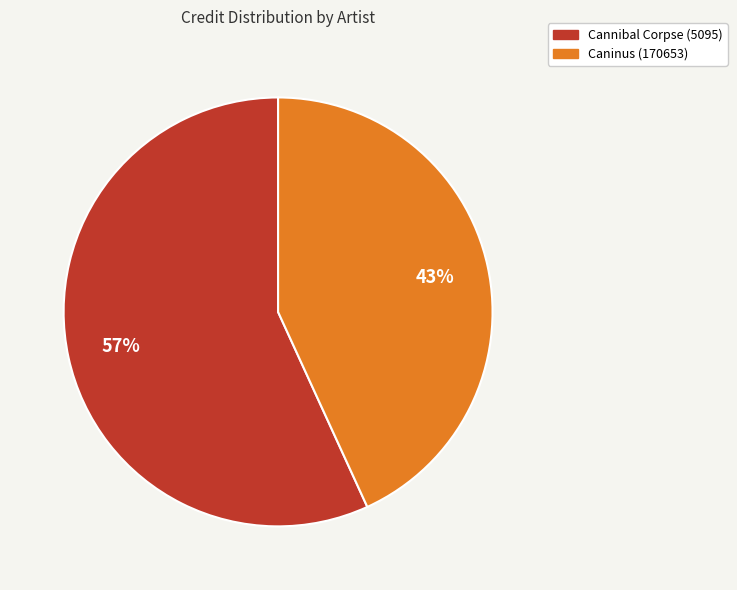

Which has a higher value, Cannibal Corpse (5095) or Caninus (170653)?

Cannibal Corpse (5095)